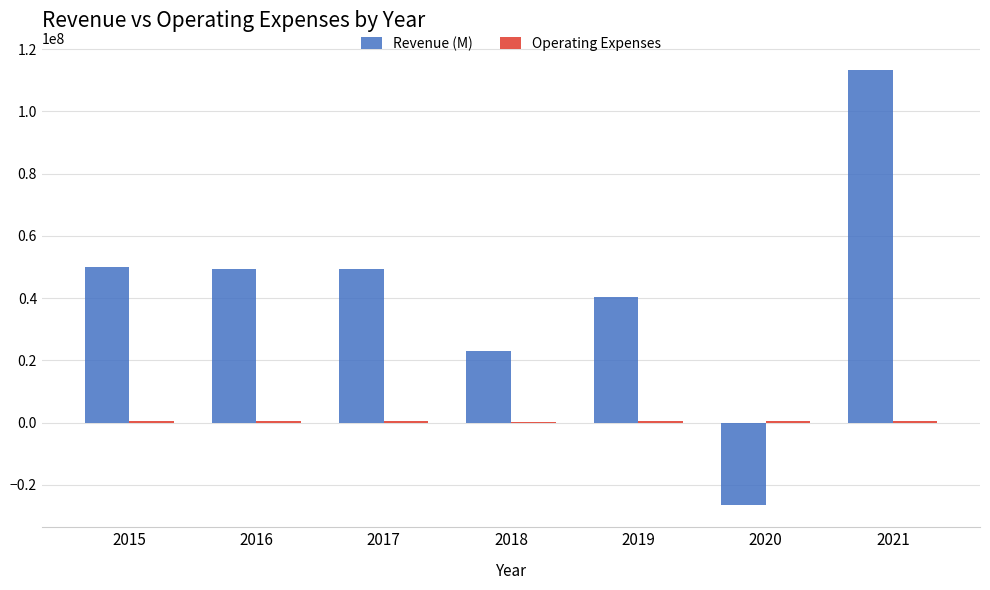

At which label does Revenue (M) reach its peak?

2021